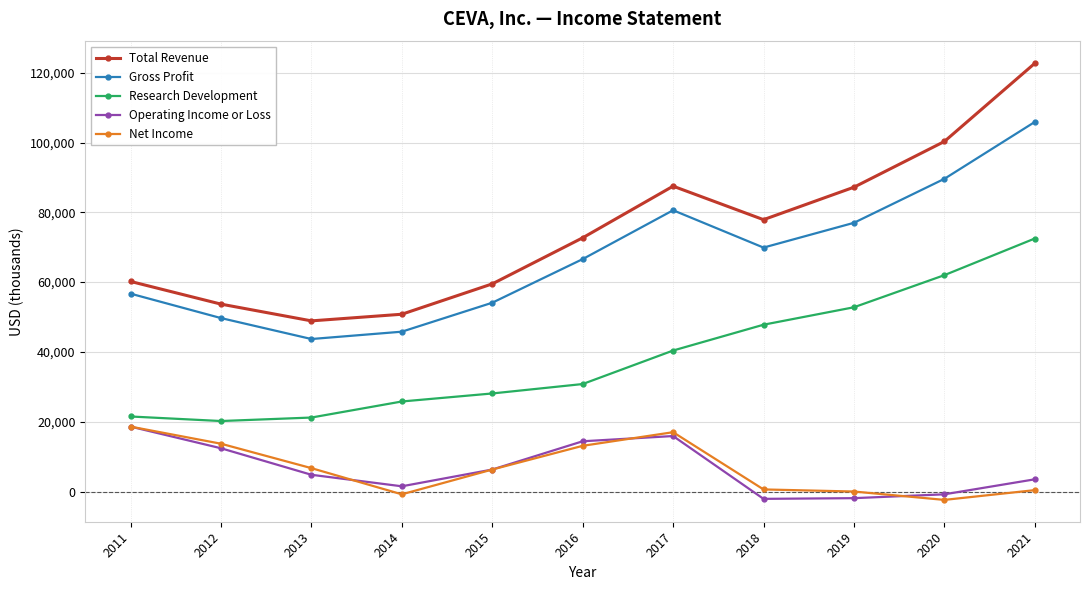

The value of Net Income at 2013 is 6700. True or false?

True